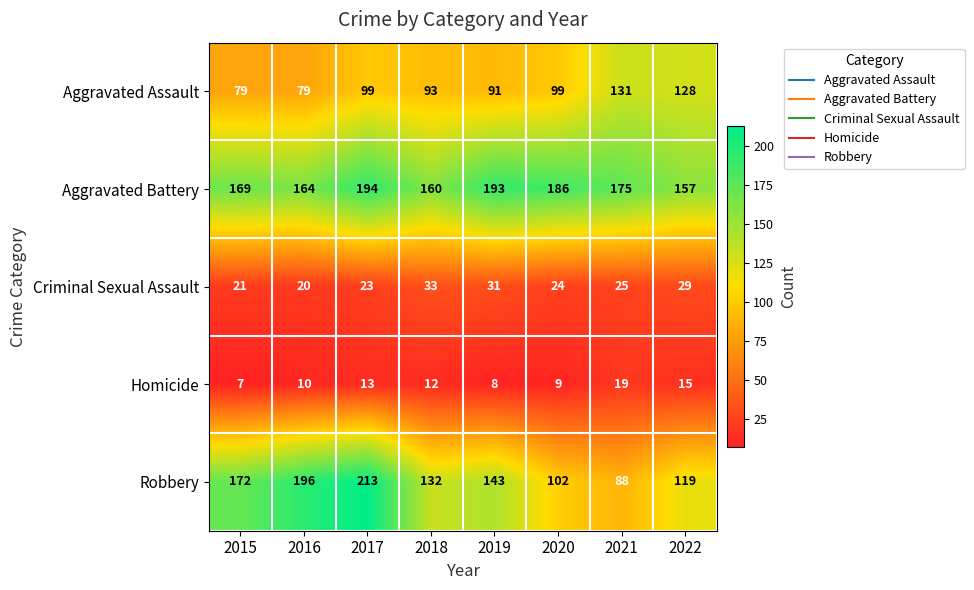

The Aggravated Battery series shows 193 at 2019. True or false?

True